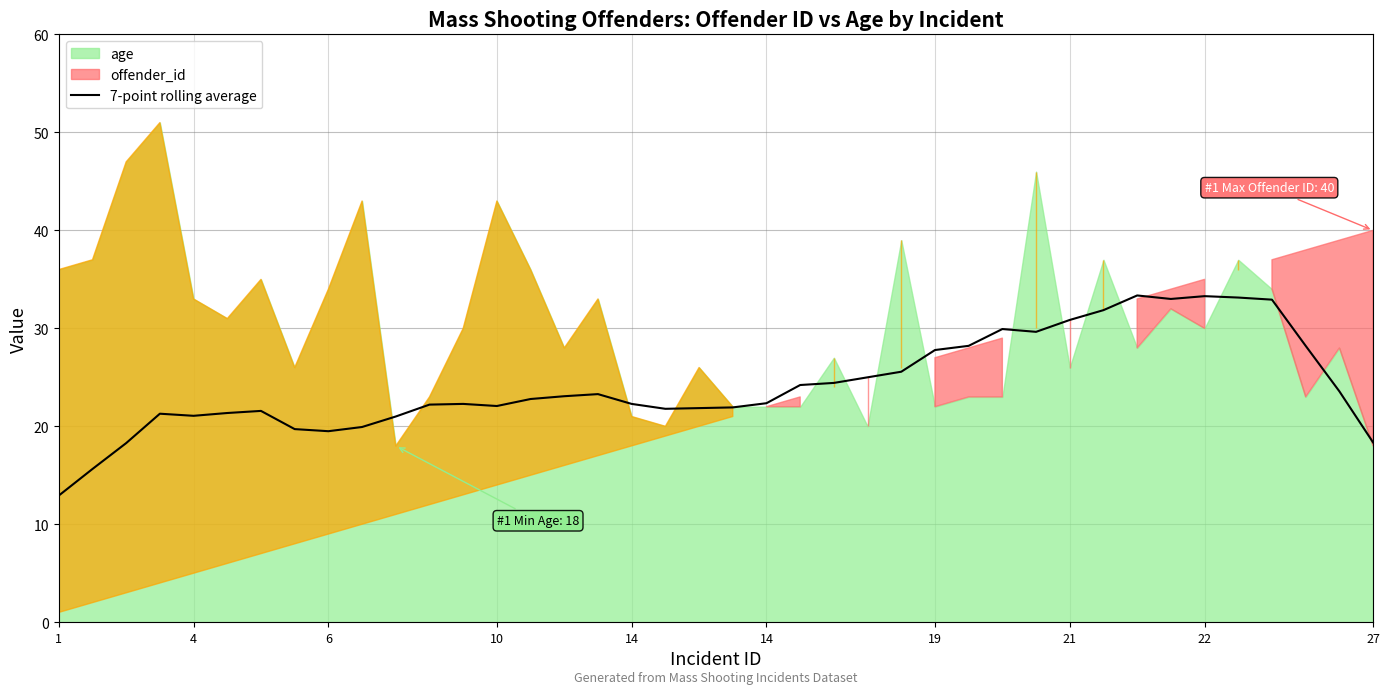

How many data points are above 22?

25